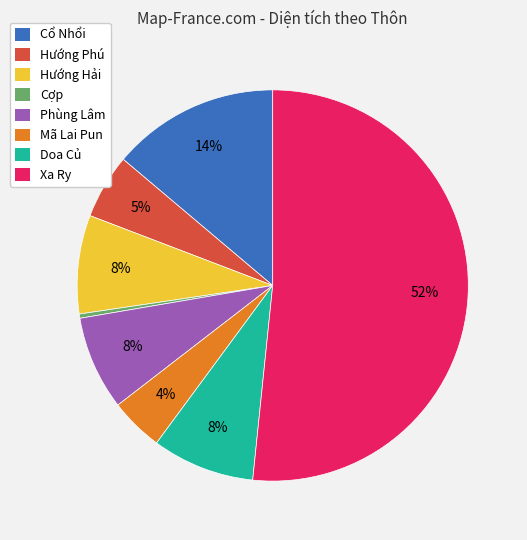

Is it true that Hướng Hải is 22% of the pie?

False